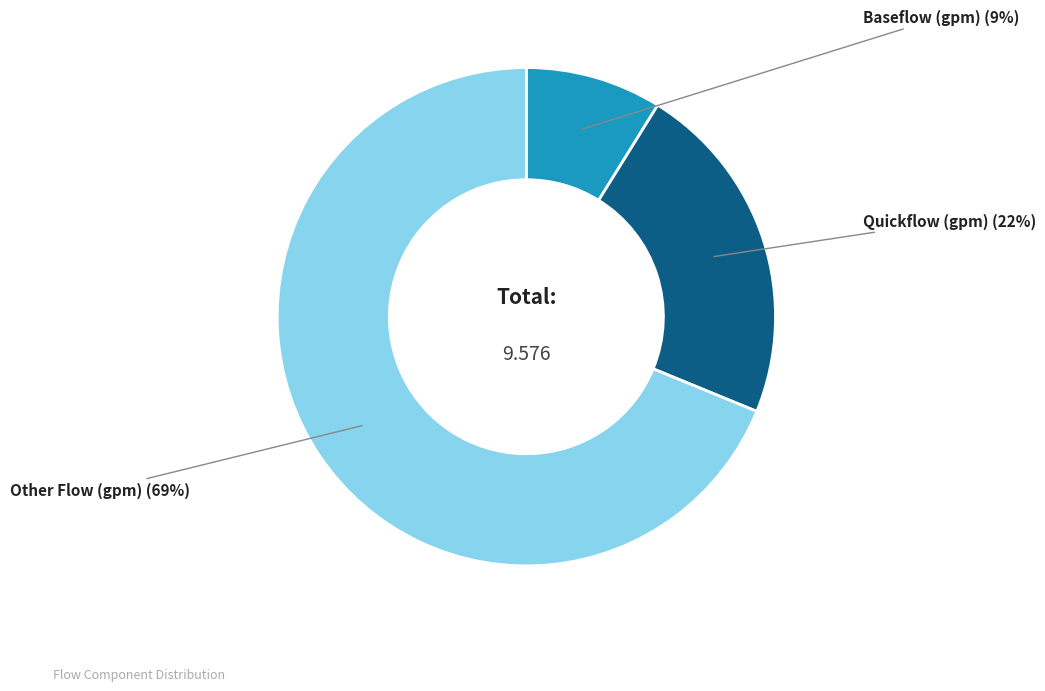

Between Baseflow (gpm) and Quickflow (gpm), which is larger?

Quickflow (gpm)